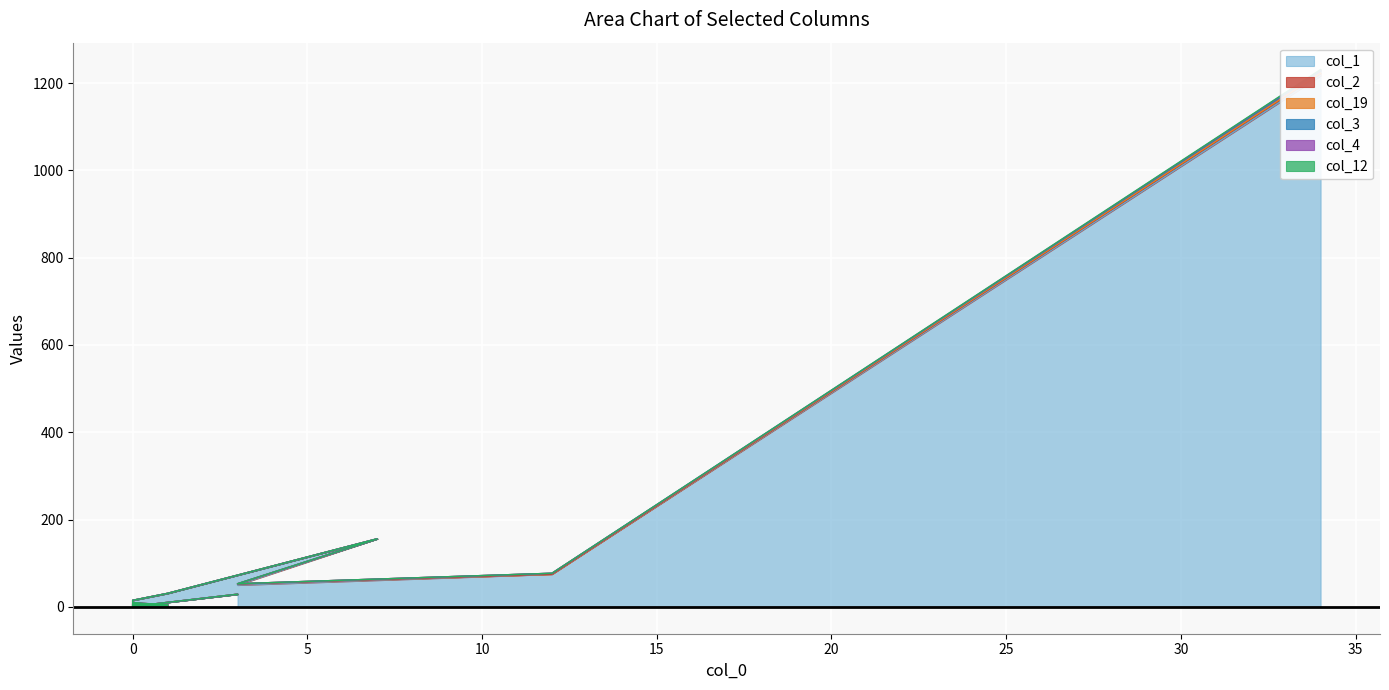

True or false: col_1 and col_12 cross at least once.

False